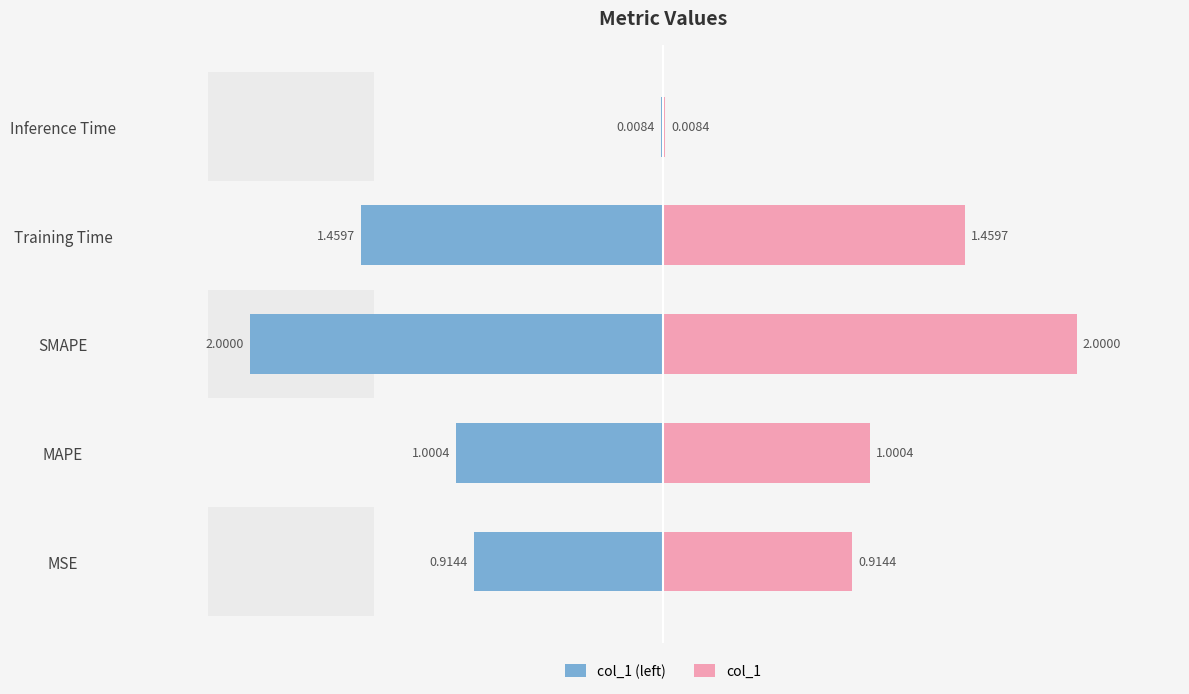

What value does the col_1 series have at Training Time?

1.5